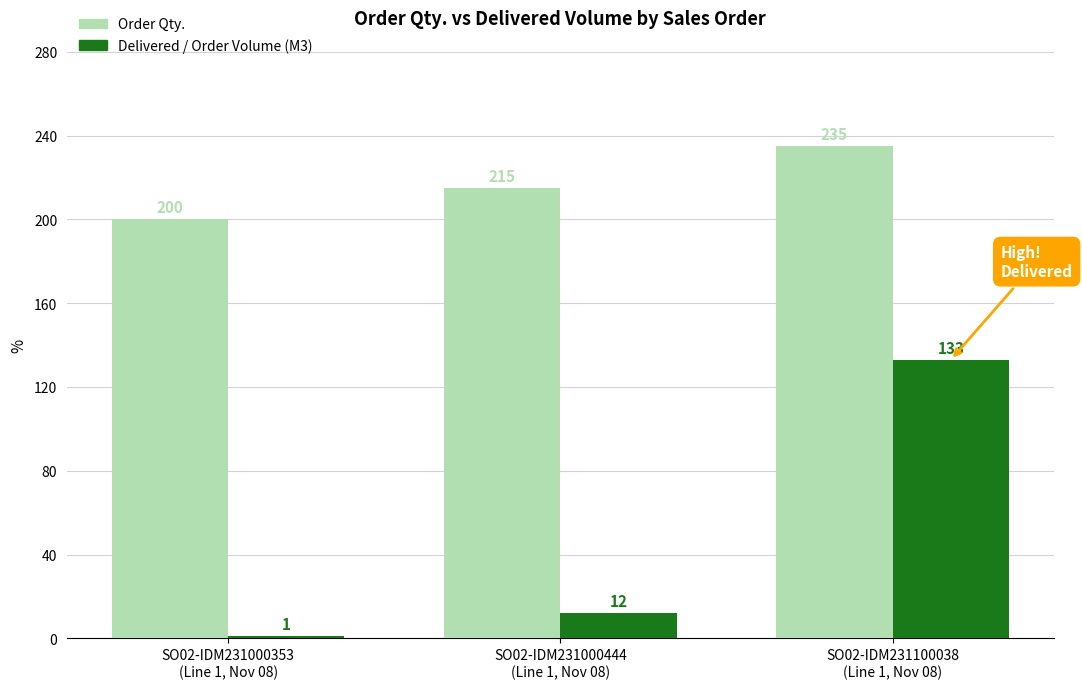

What is the label of the 3rd bar from the left?

SO02-IDM231100038
(Line 1, Nov 08)